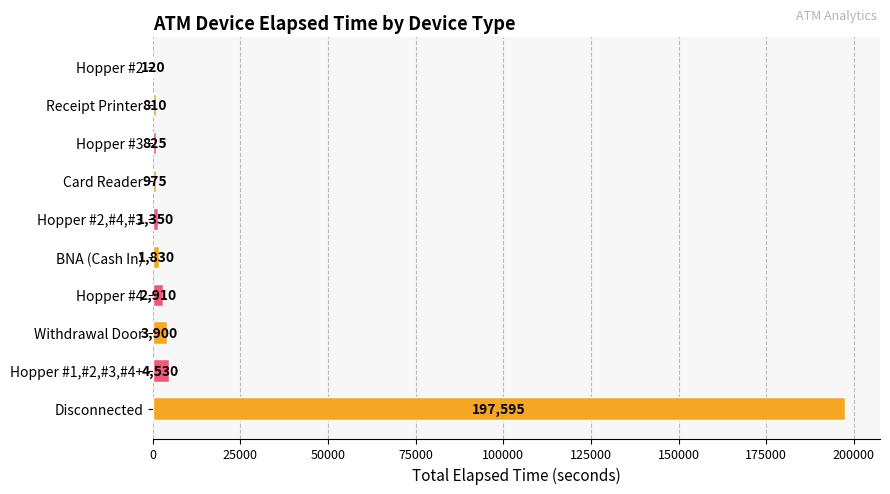

What is the change in value from BNA (Cash In) to Card Reader?

-855